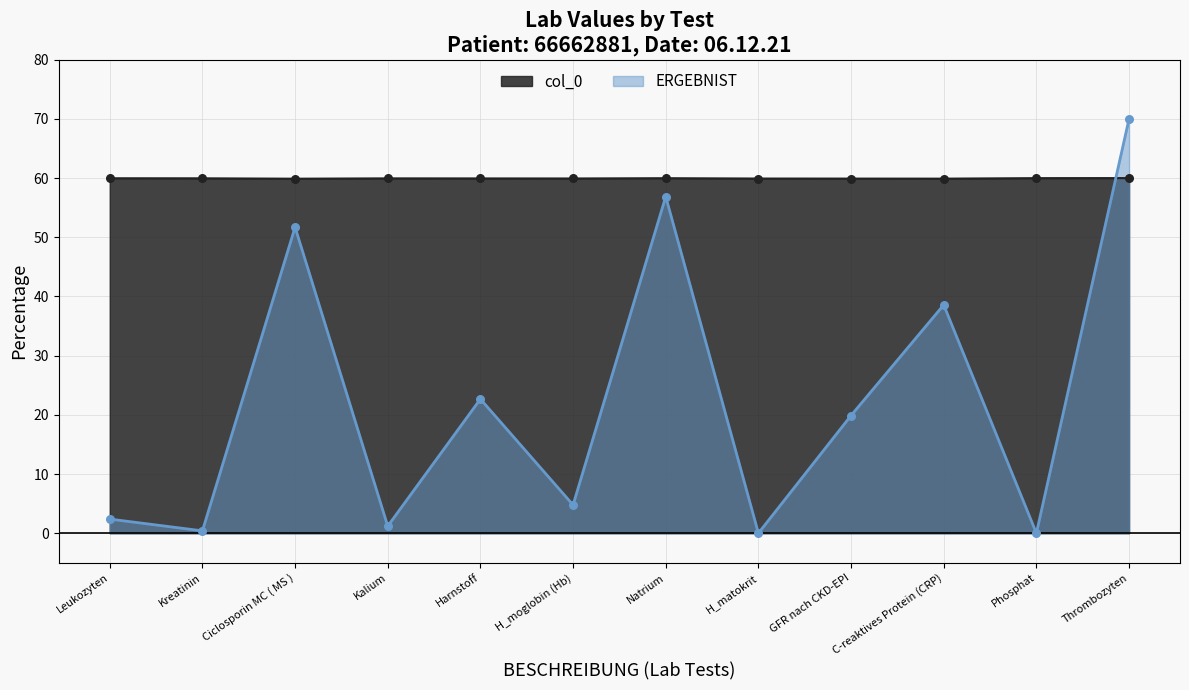

Which series has the largest total across all categories?

col_0